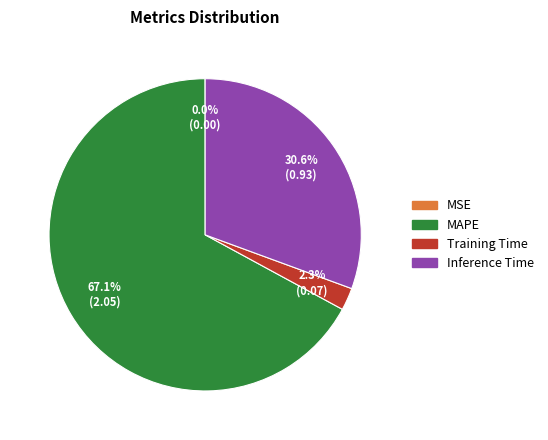

To the nearest percent, what is the average slice percentage?

25%